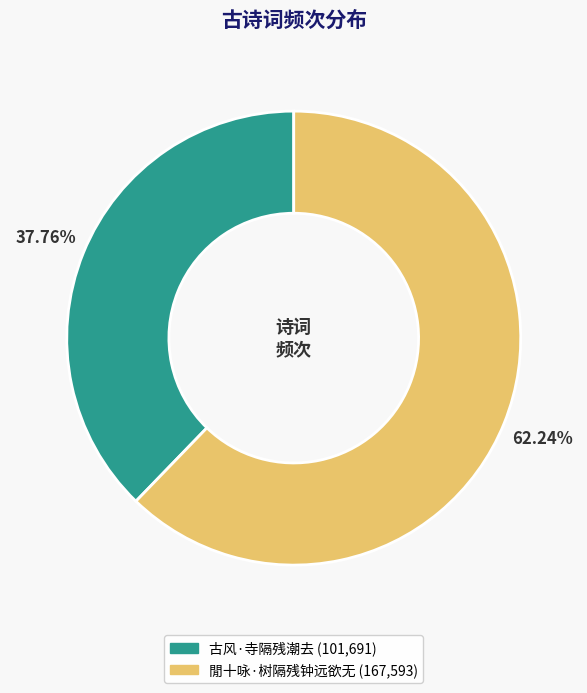

Between 古风·寺隔残潮去 and 閒十咏·树隔残钟远欲无, which is larger?

閒十咏·树隔残钟远欲无